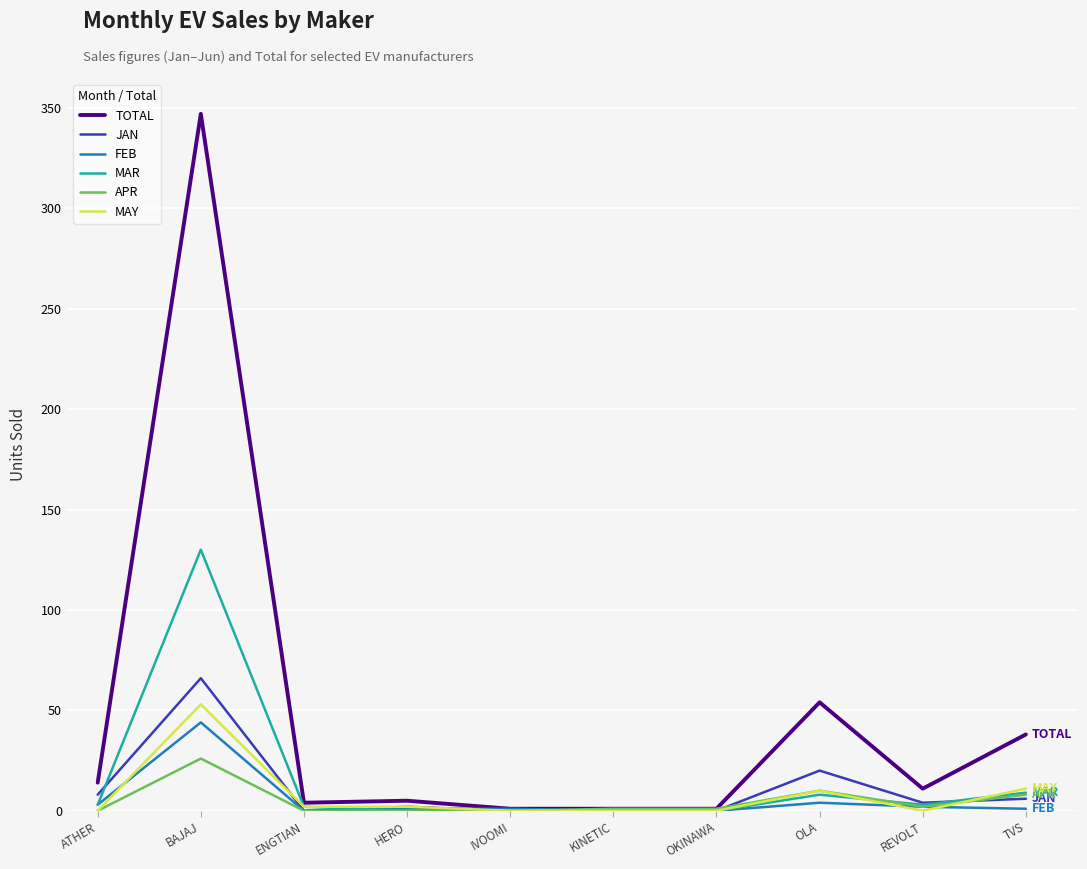

What is the lowest value of the TOTAL series?

1